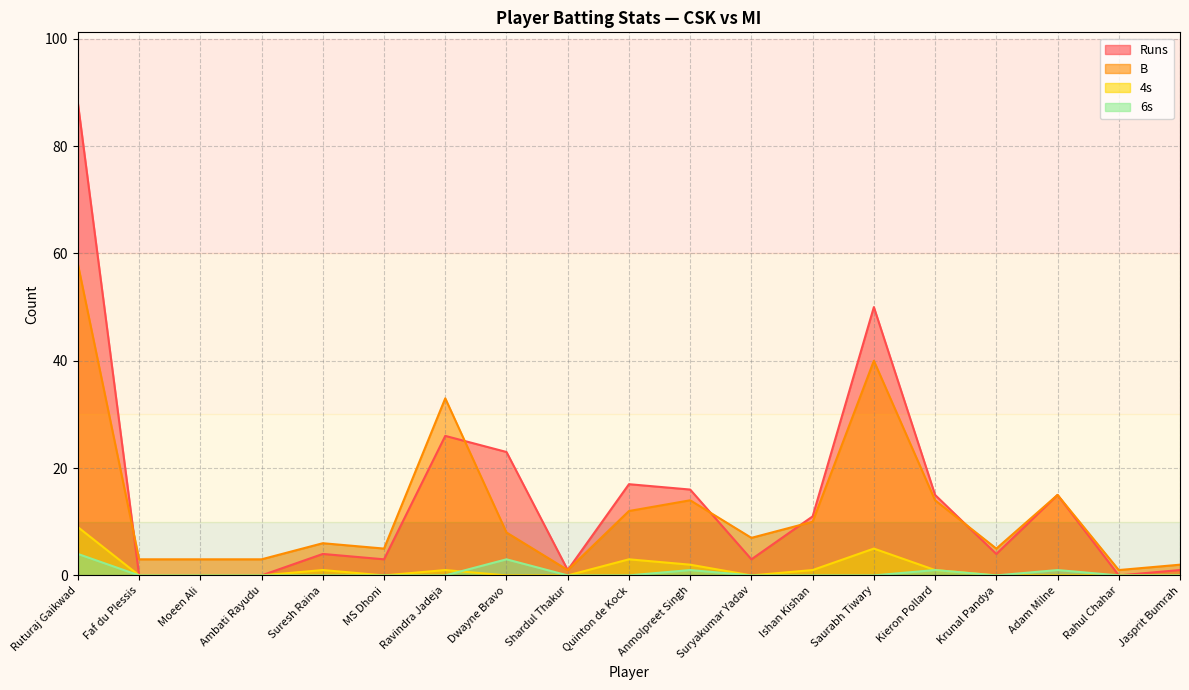

Which has a higher value, Ravindra Jadeja or Moeen Ali?

Ravindra Jadeja